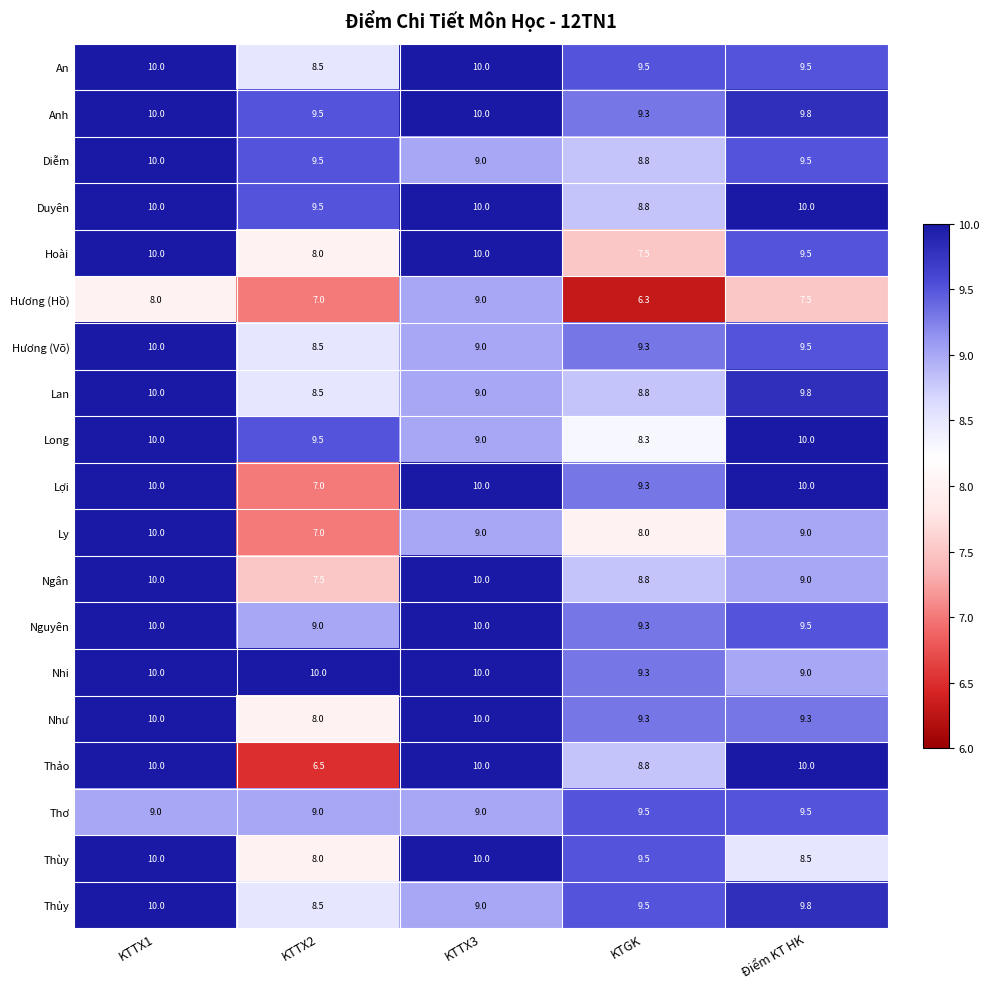

Between KTTX1 and Điểm KT HK, which series saw the biggest shift?

Thùy